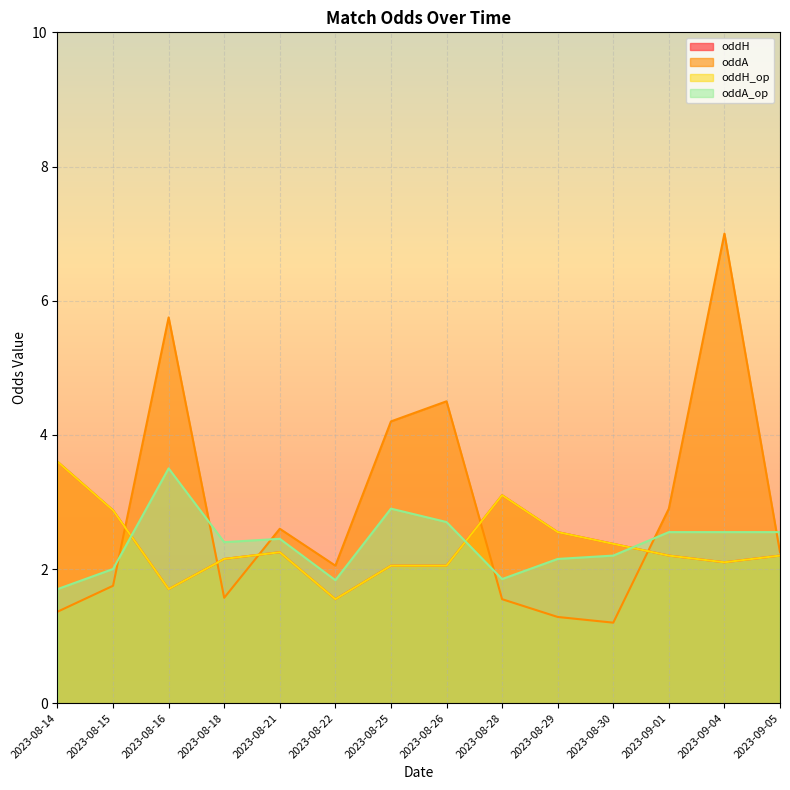

What position from the right is 2023-08-28?

6